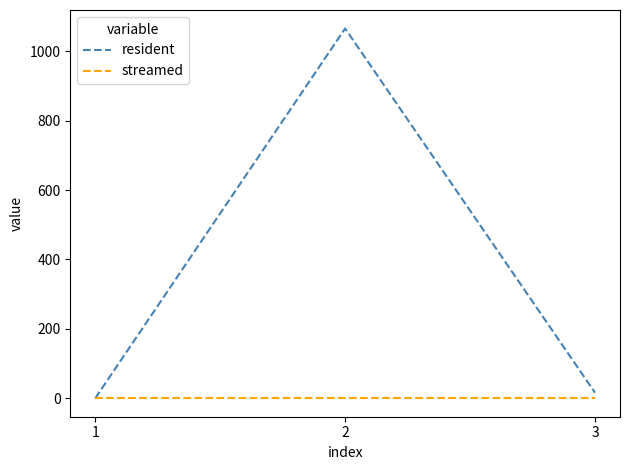

Rank the series by their average value, from highest to lowest.

resident, streamed